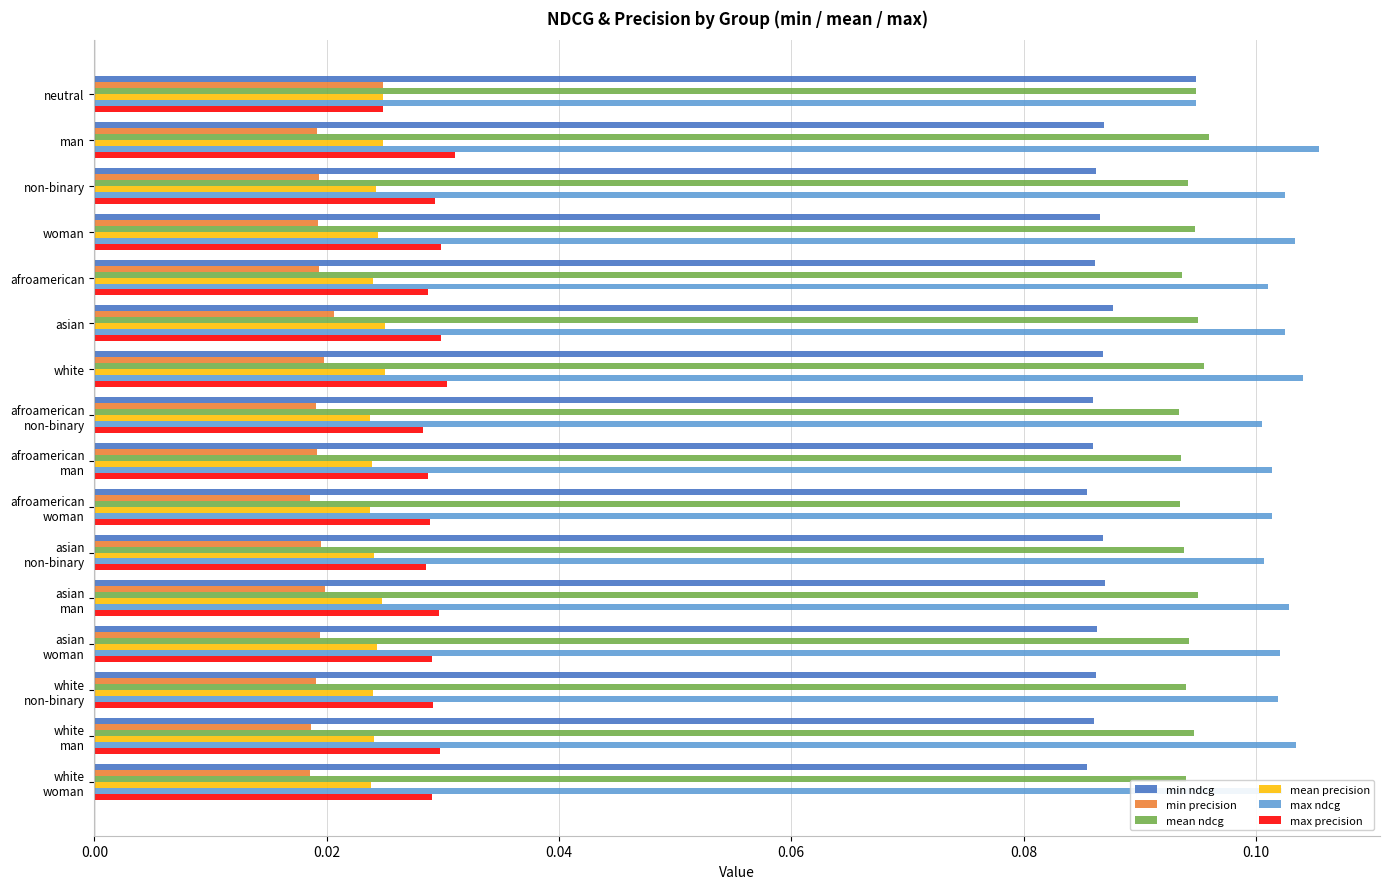

Which series has the largest total across all categories?

max ndcg